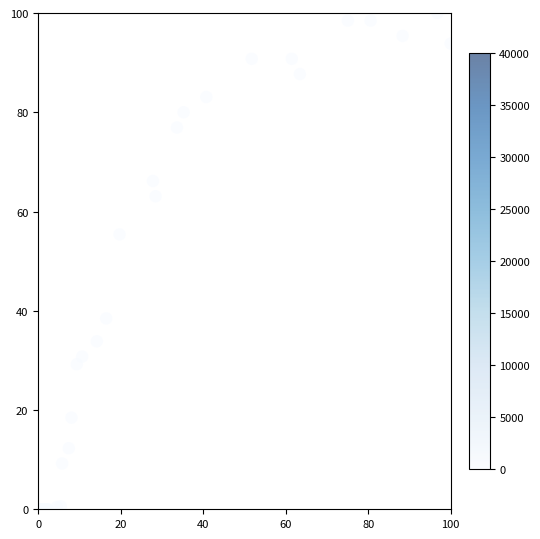

What Y value in the scatter plot is closest to 50?

55.4